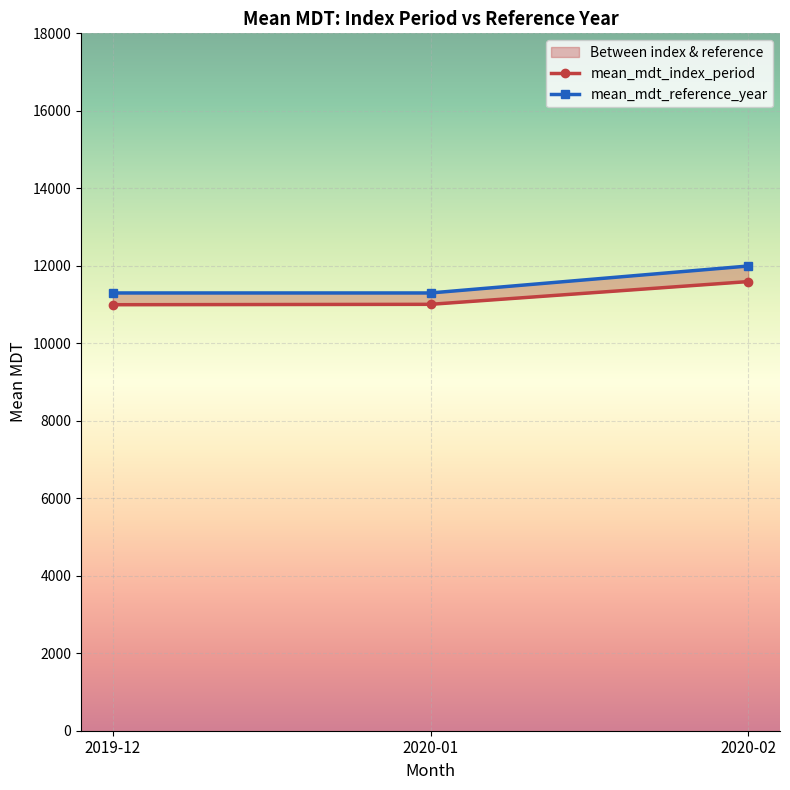

What is the minimum value shown in the chart?

10995.2